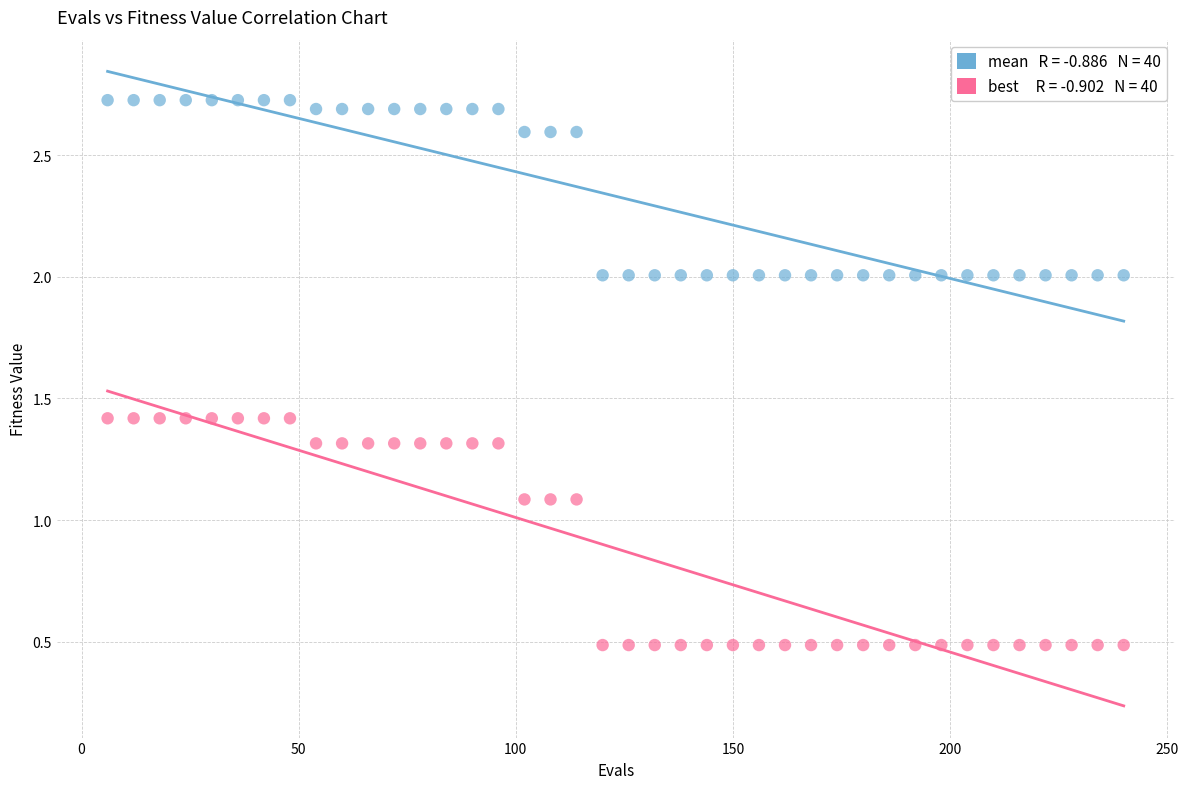

Across all data points, what is the range of X values (max minus min)?

234.0